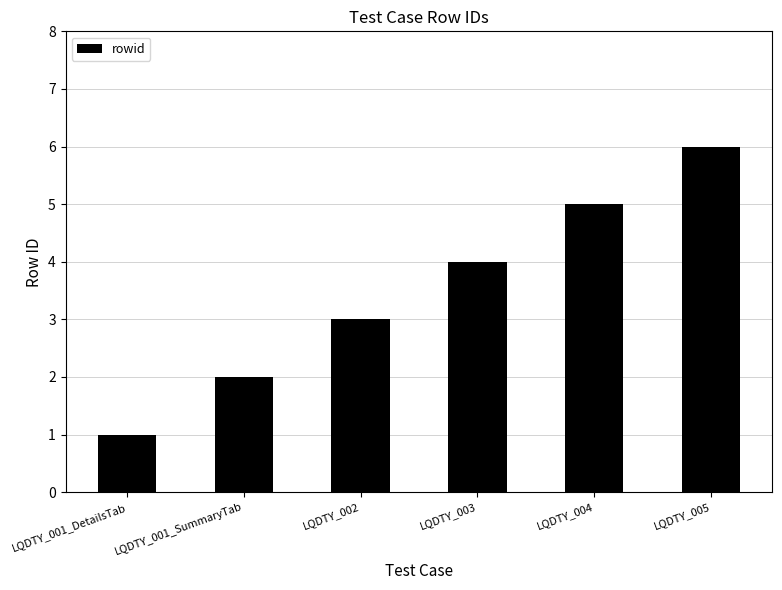

What is the label of the 5th bar from the right?

LQDTY_001_SummaryTab